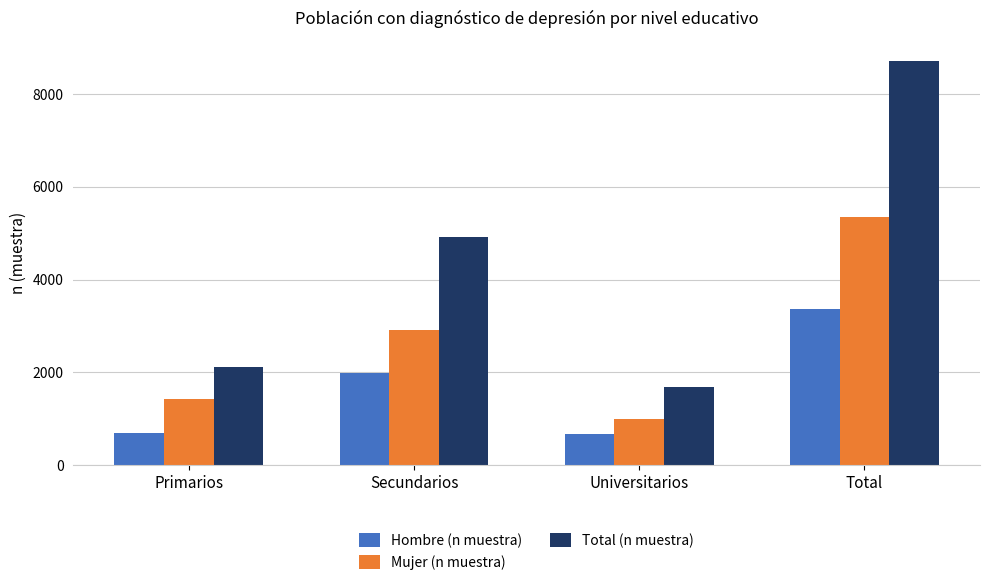

What is the total value across all series at Total?

17432